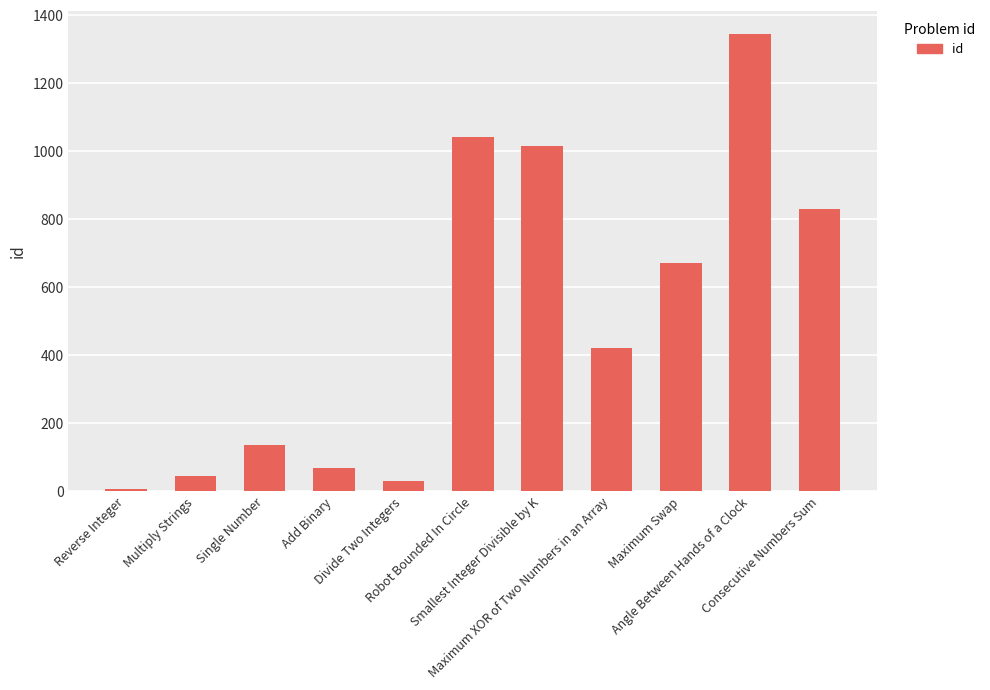

What is the value of the 5th bar from the left?

29